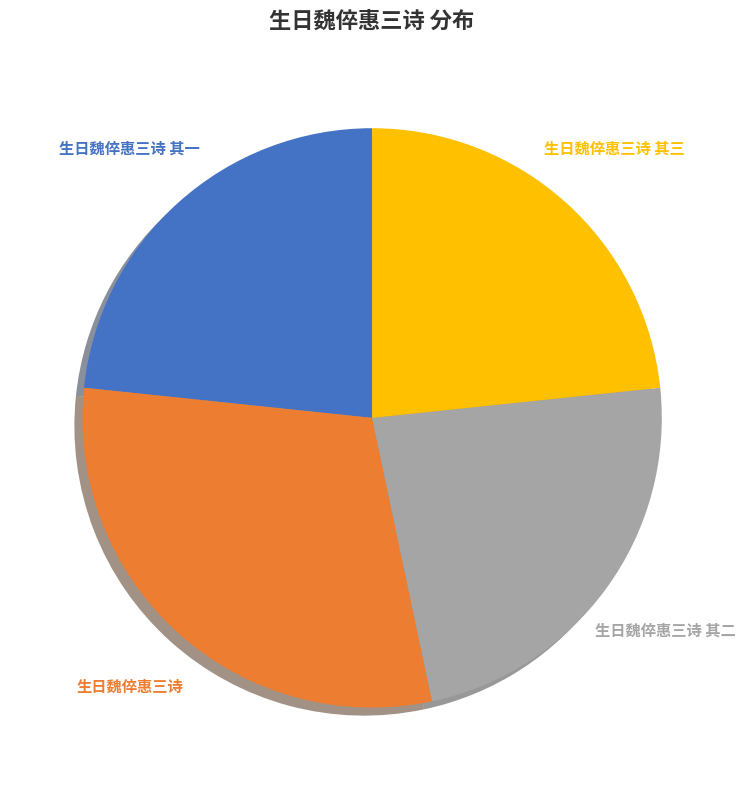

Does 生日魏倅惠三诗 其二 account for over 50% of the chart?

No